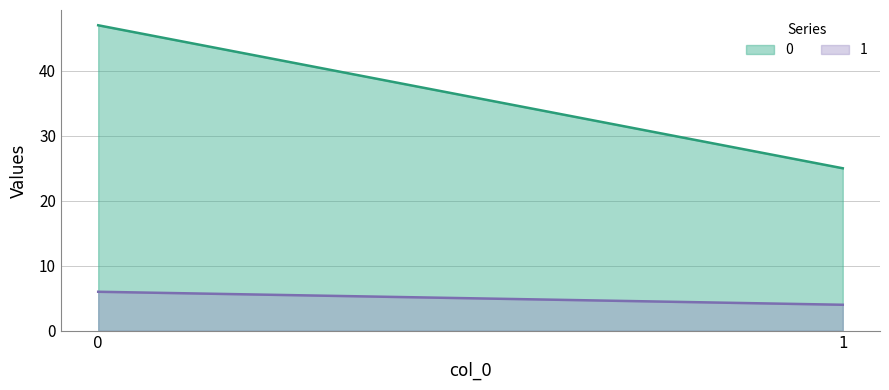

How many values in the 1 series are below 6?

1